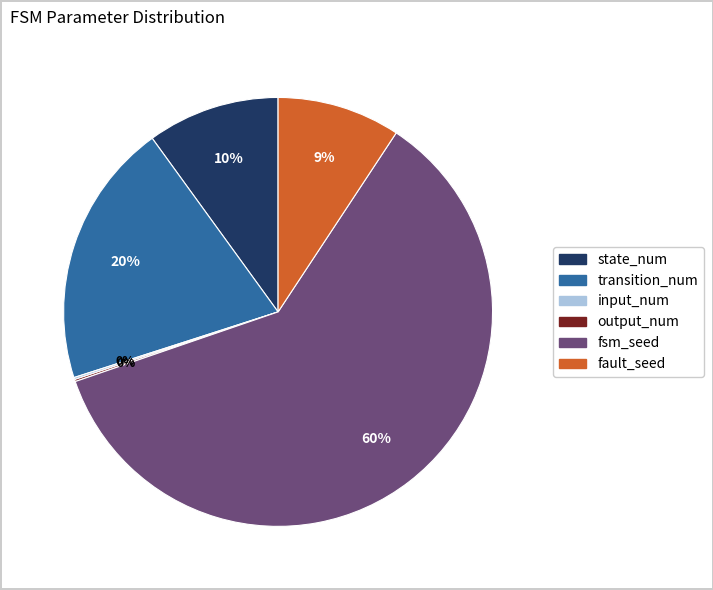

Is fsm_seed the majority of the pie?

Yes